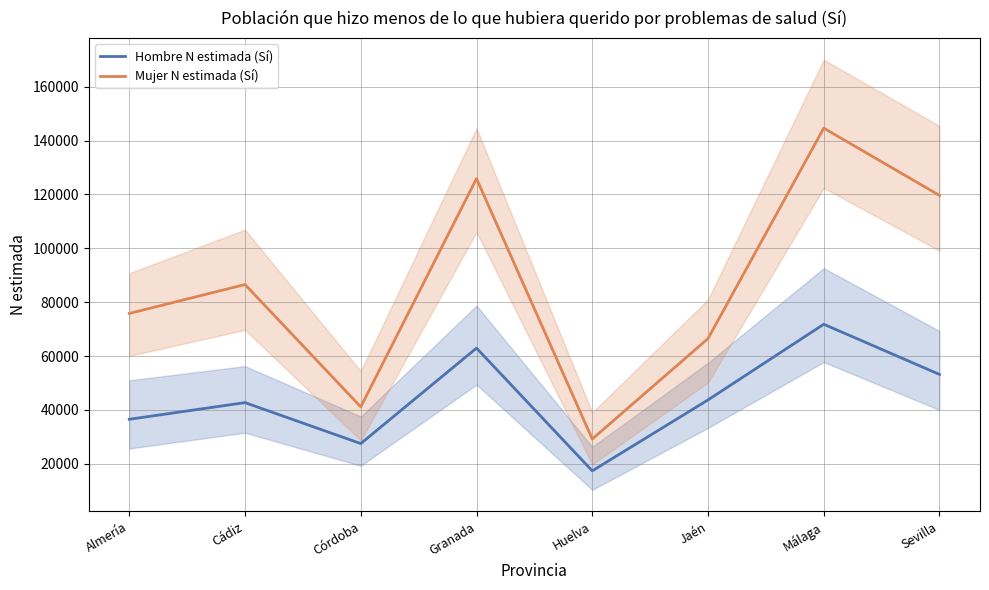

What is the value of the Mujer N estimada (Sí) point at the 3rd from the left?

41110